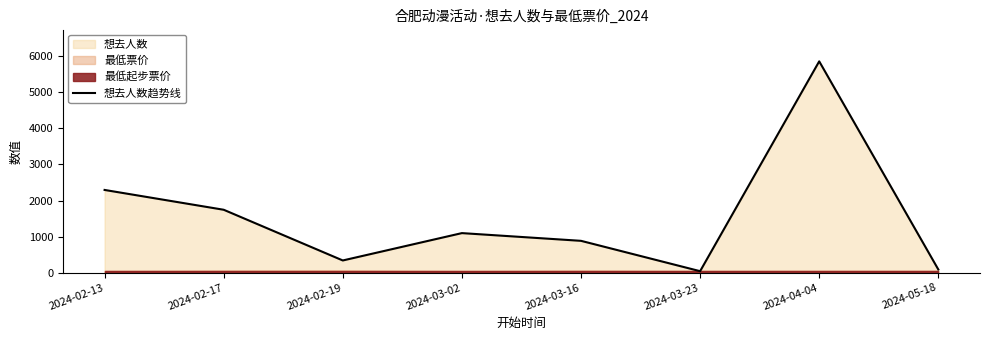

Rank the categories by value from highest to lowest.

2024-04-04, 2024-02-13, 2024-02-17, 2024-03-02, 2024-03-16, 2024-02-19, 2024-05-18, 2024-03-23